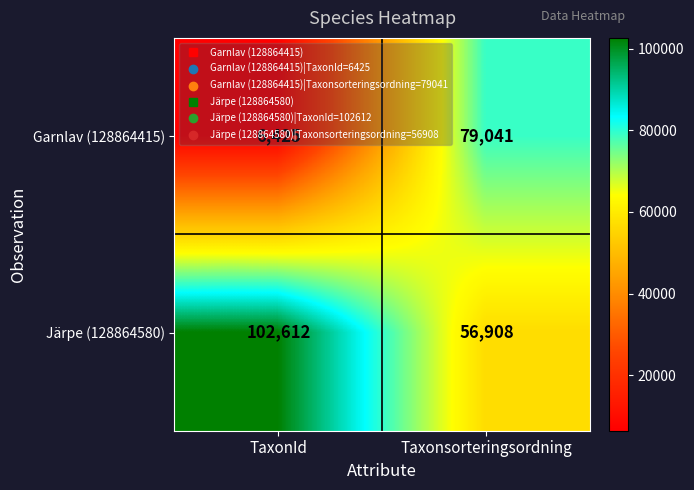

What is the minimum value shown in the chart?

6425